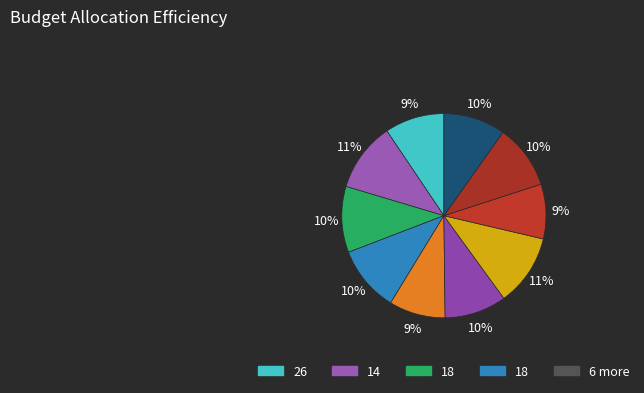

How many segments does this pie chart have?

10